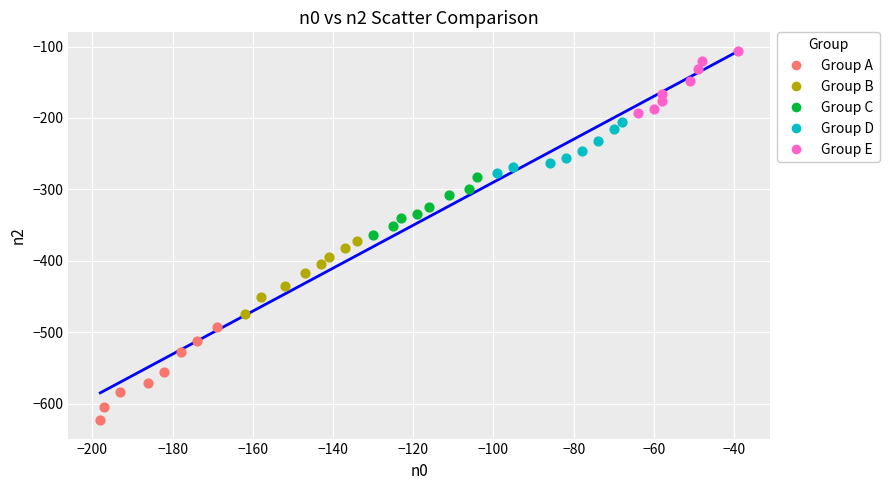

Which series reaches the maximum Y coordinate?

Group E